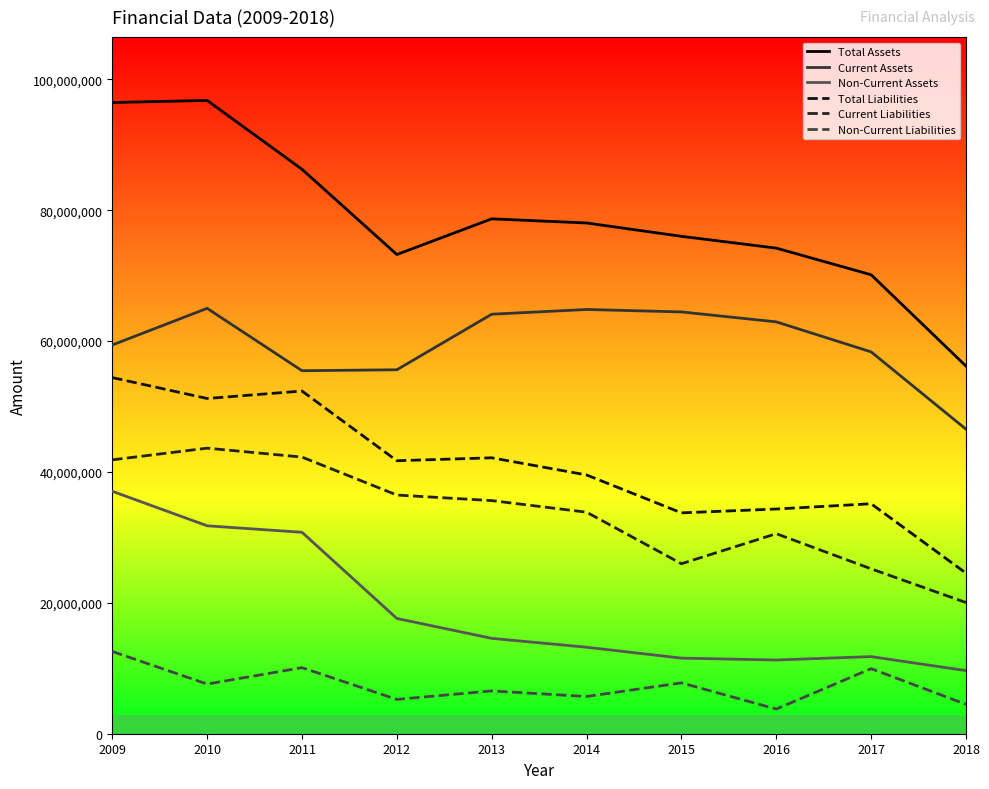

True or false: Non-Current Assets and Total Liabilities intersect in this chart.

False